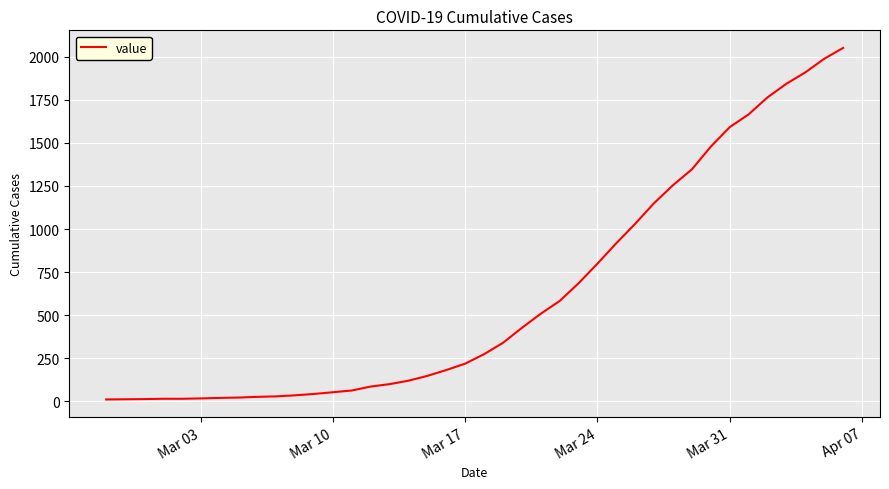

Is this an area chart (filled region under the line)?

No